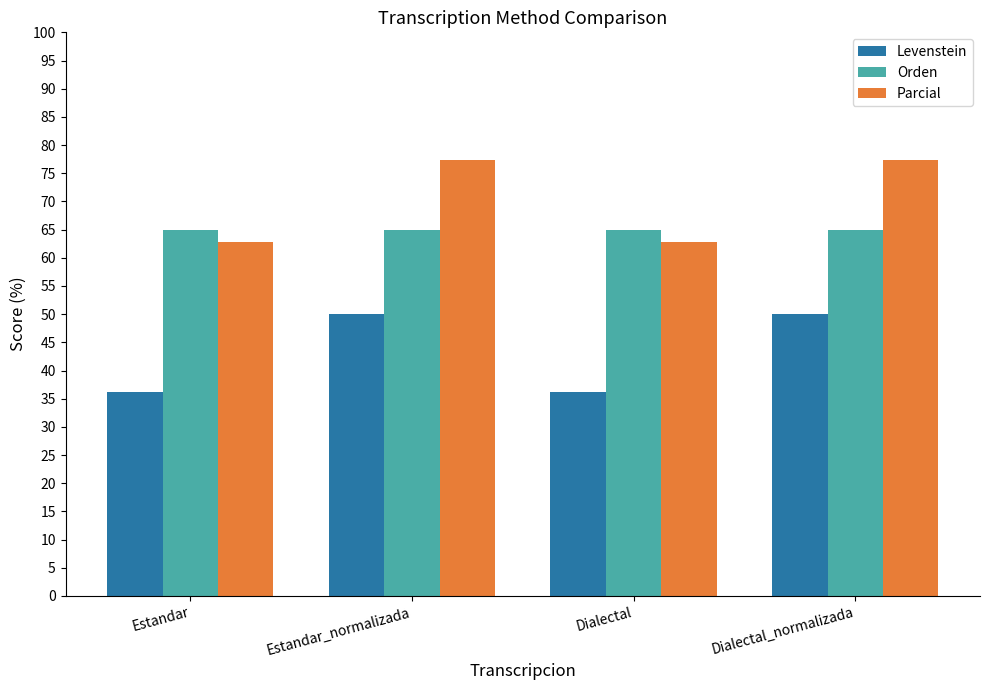

What are all the series names shown in the legend?

Levenstein, Orden, Parcial